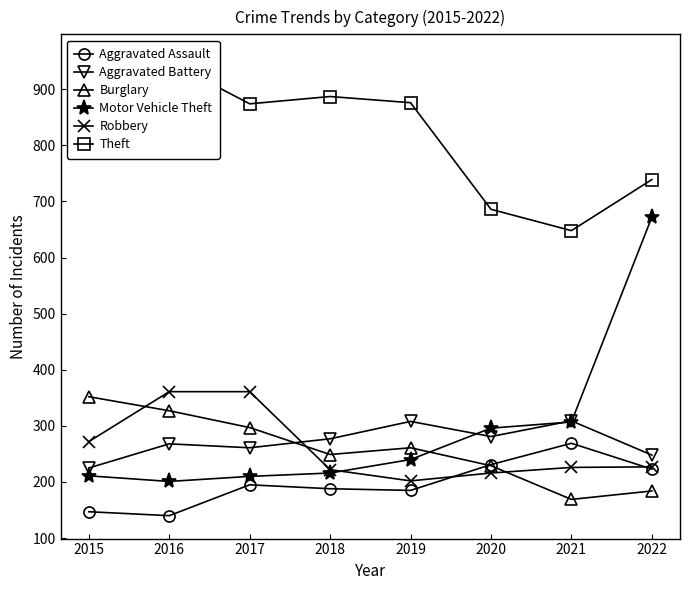

The value of Theft at 2022 is 739. True or false?

True